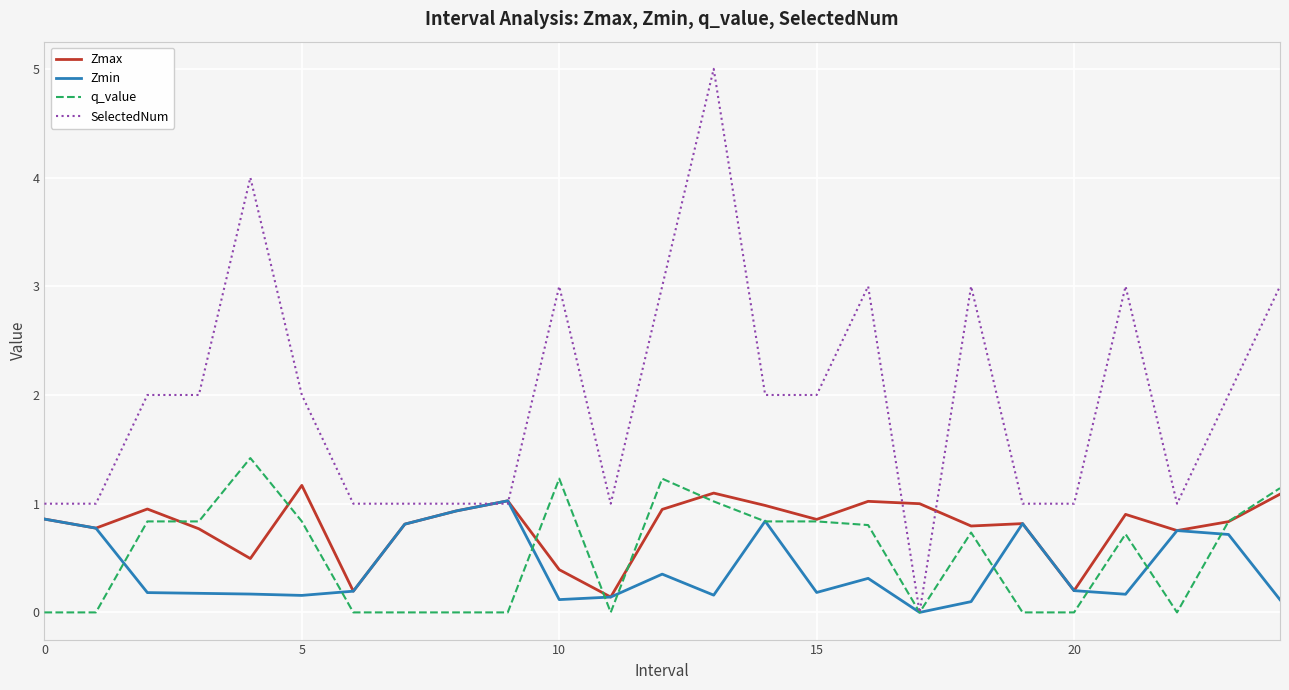

Which series has the largest total across all categories?

SelectedNum